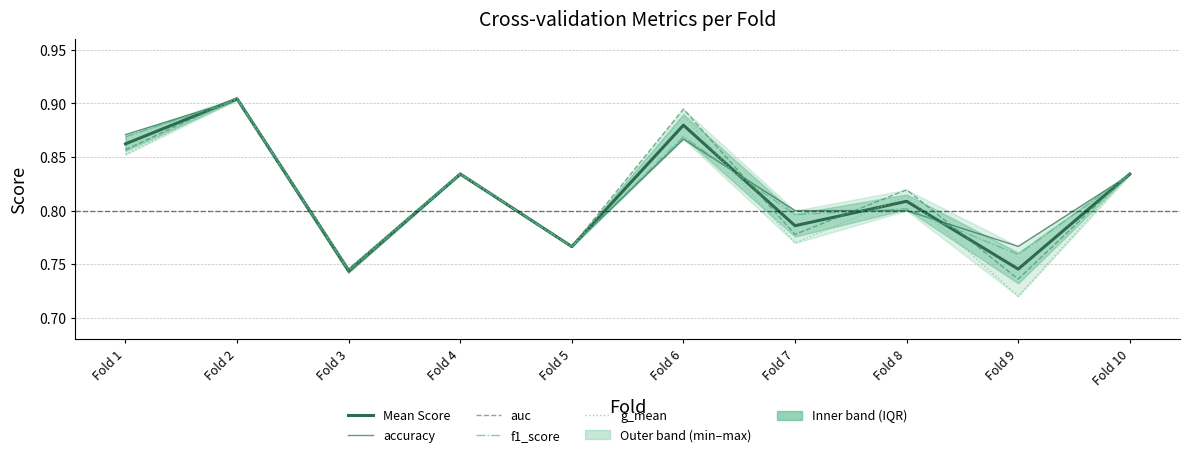

Where do auc and accuracy first cross each other?

Fold 1 and Fold 2